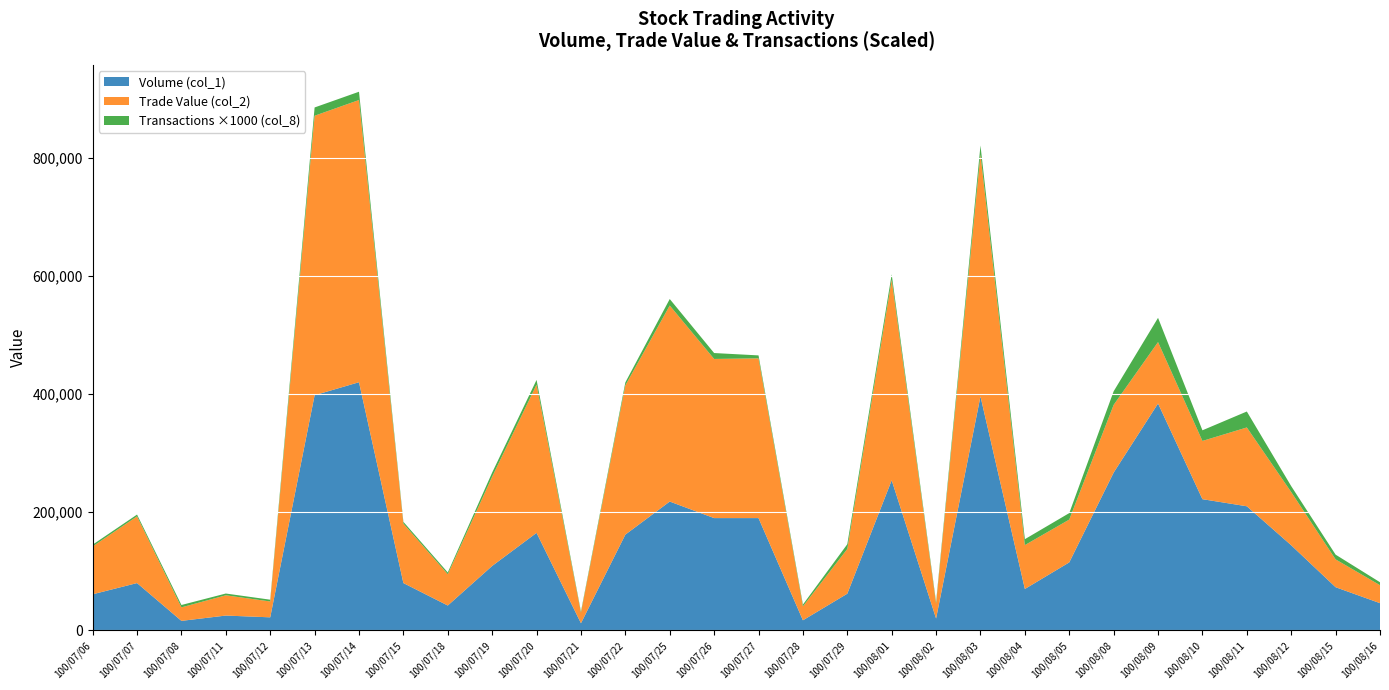

Reading left to right, what are all the values shown in this chart?

Volume (col_1): 61000	80000	16000	25000	22000	398000	420000	80000	42000	109000	165000	12000	162000	218000	190000	190000	17000	62000	254000	20000	396000	70000	115000	267000	384000	222000	210000	144000	73000	46000
Trade Value (col_2): 81020	112950	22880	34300	26850	473120	477730	100700	52960	151130	250920	17940	252660	331840	269400	270400	23610	75760	339590	25000	409760	74300	72470	114650	103970	98620	133420	90050	47110	30400
Transactions (col_8): 3	3	4	3	3	14	14	3	3	7	8	2	5	11	10	5	3	8	9	3	15	10	11	23	41	18	27	10	8	5